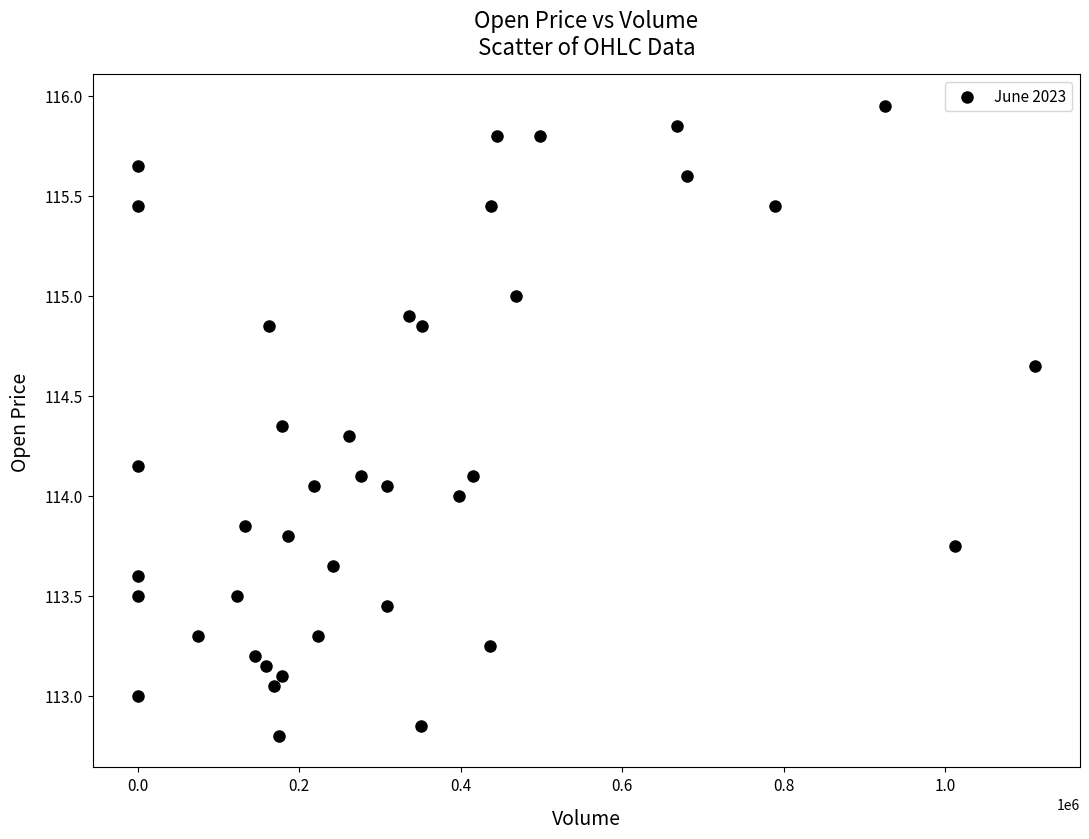

What is the range of Y values (max minus min)?

3.1